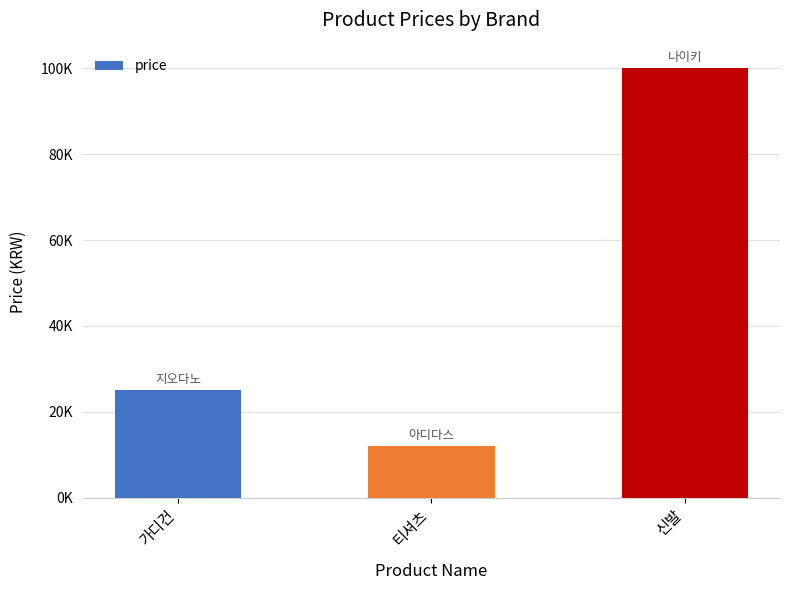

Approximately how many times larger is the value at 티셔츠 compared to 가디건?

0.5